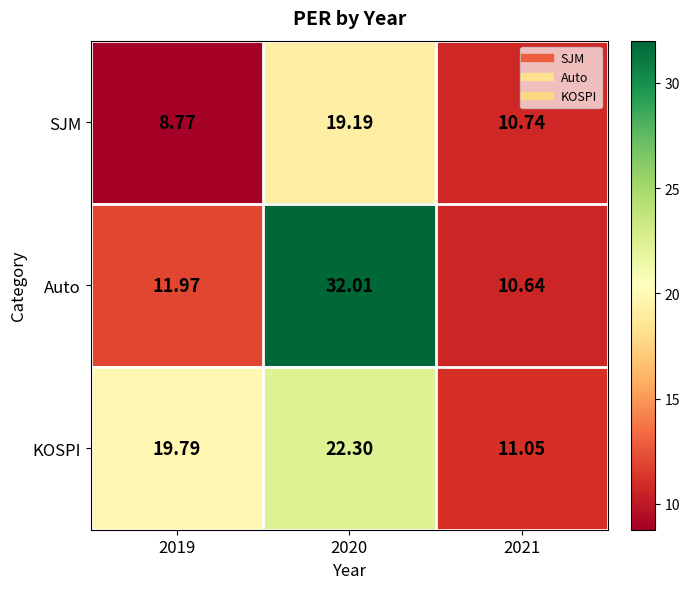

Is the value of Auto at 2019 greater than the value of KOSPI at 2020?

No